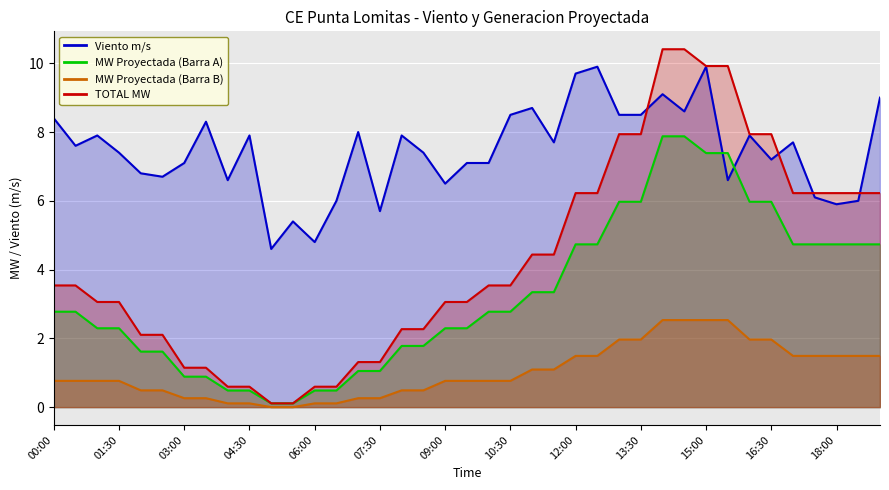

What position from the left is 00:30?

2